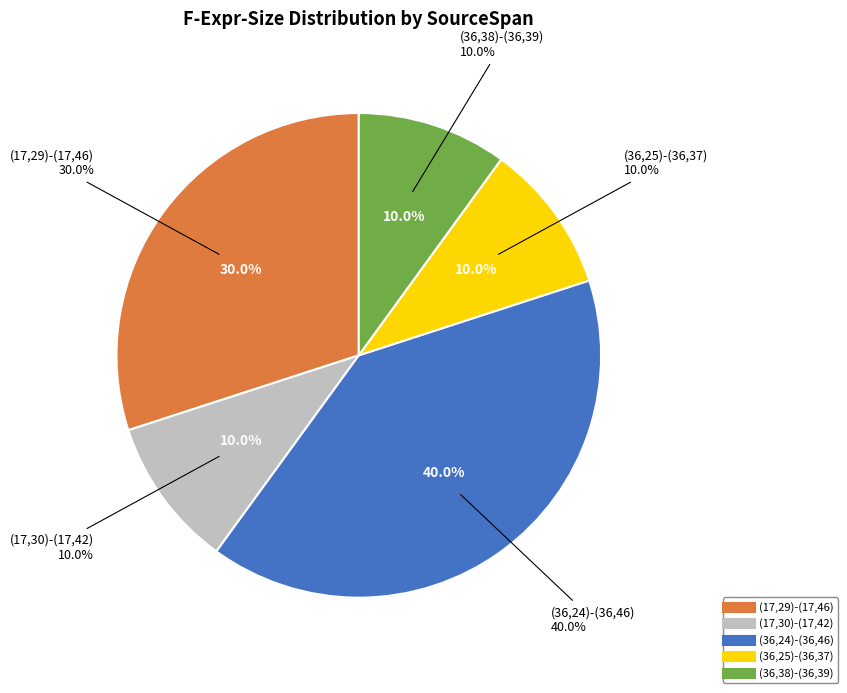

To the nearest percent, what is the average slice percentage?

20%